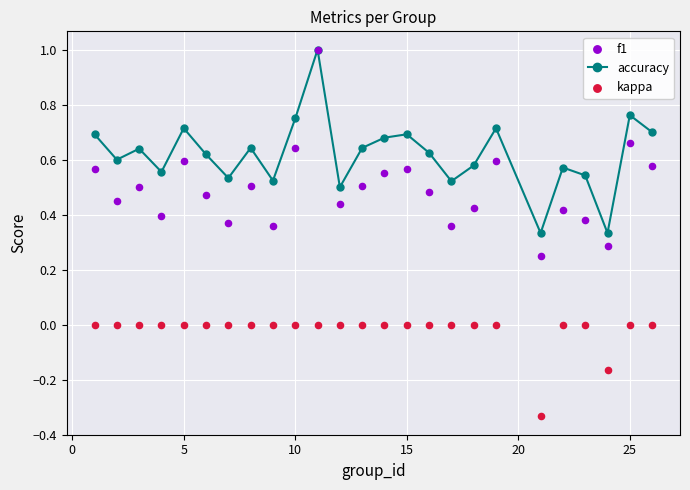

Which series has the largest total across all categories?

accuracy